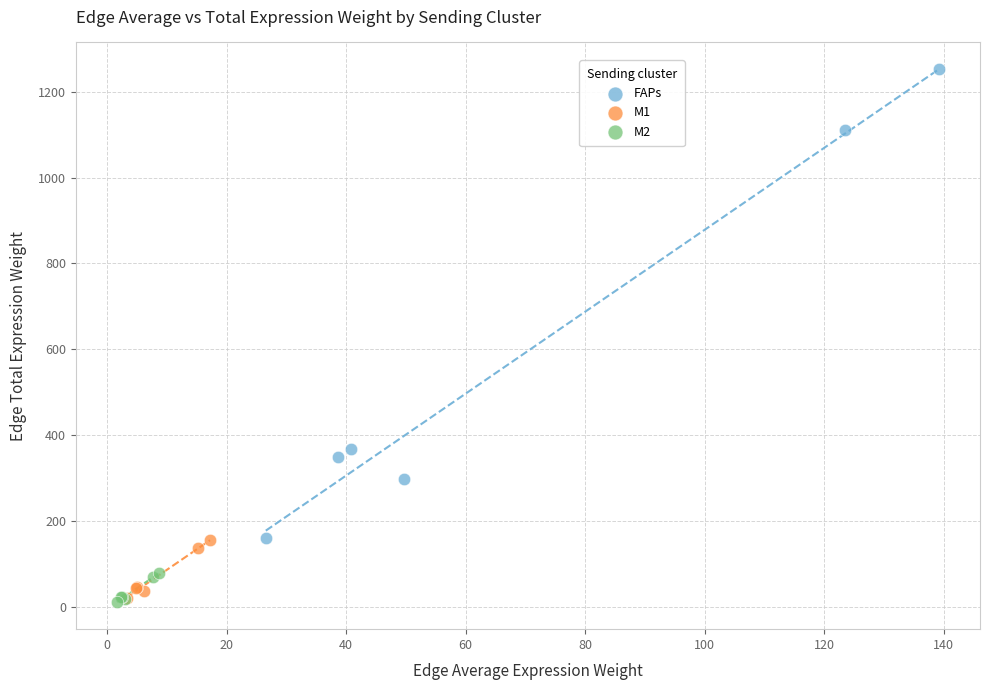

Which series has the largest Y range (max minus min)?

FAPs